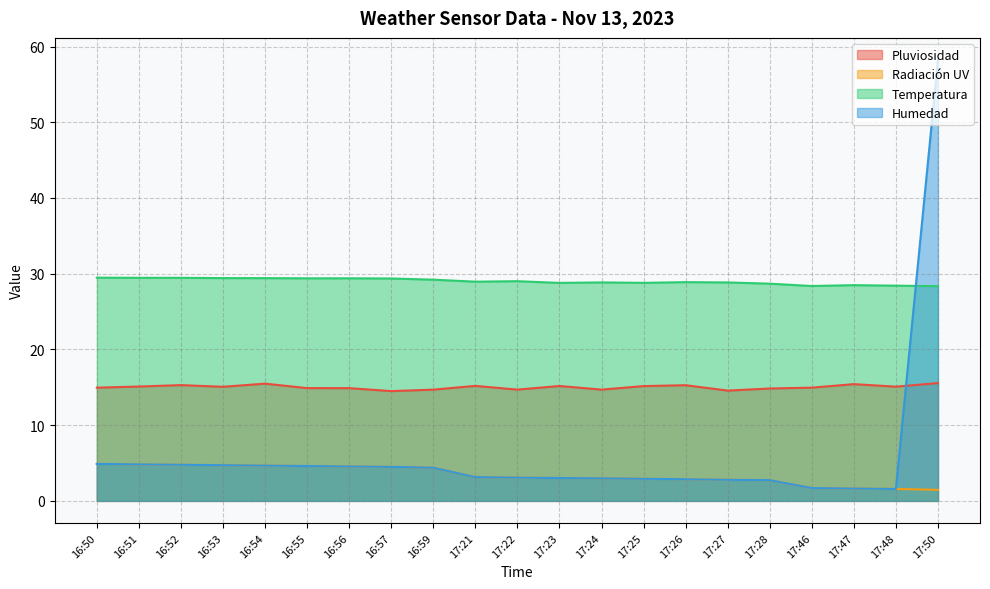

True or false: Temperatura and Radiación UV intersect in this chart.

False